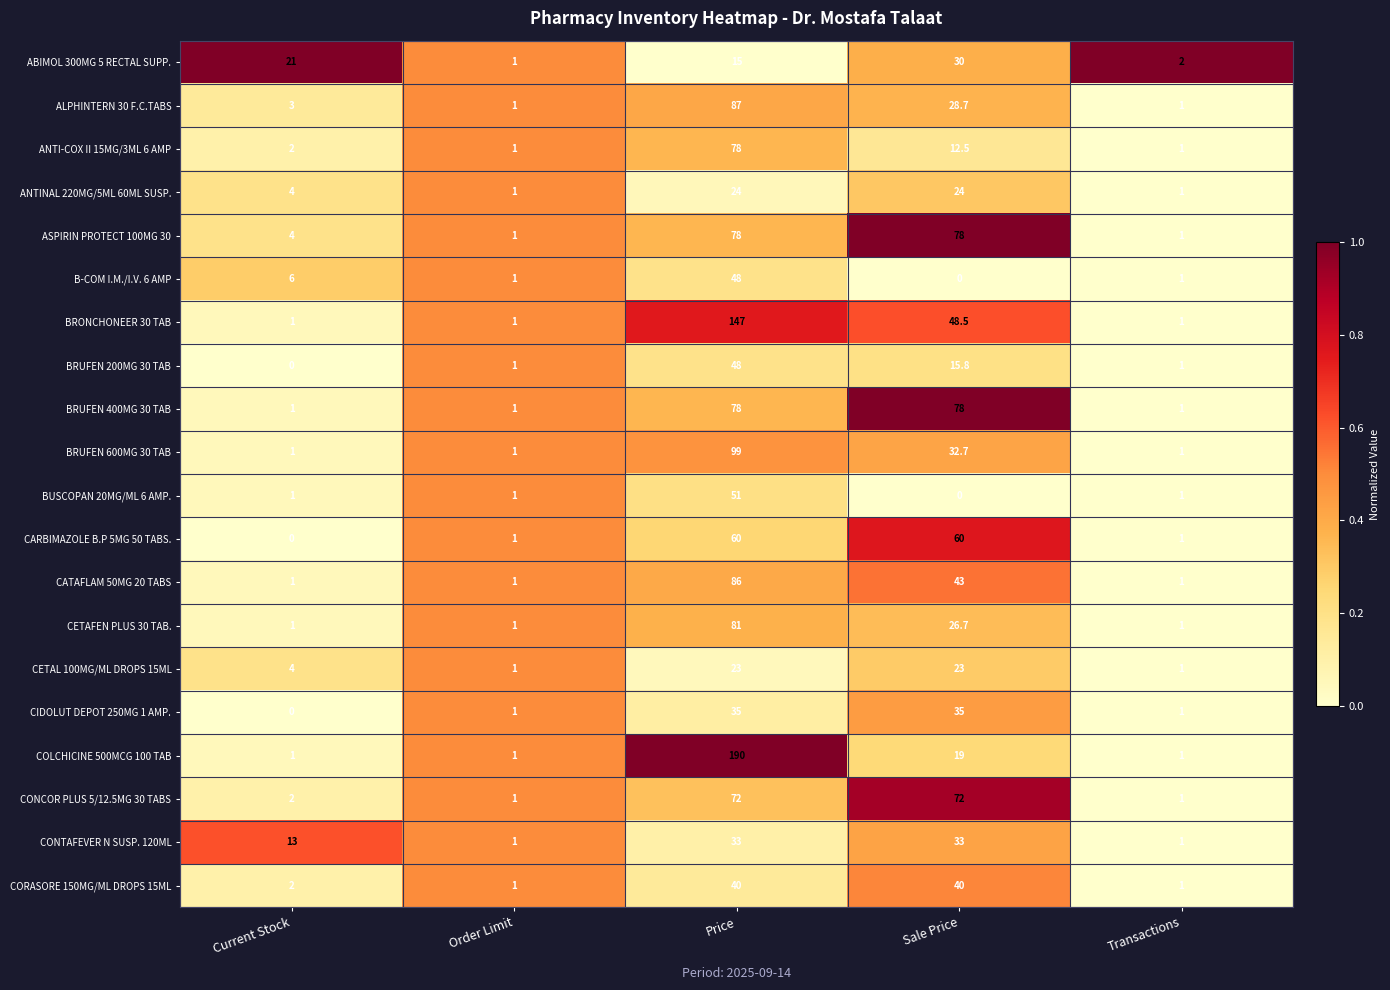

What is the difference between the maximum and minimum values in the BRUFEN 600MG 30 TAB series?

98.0